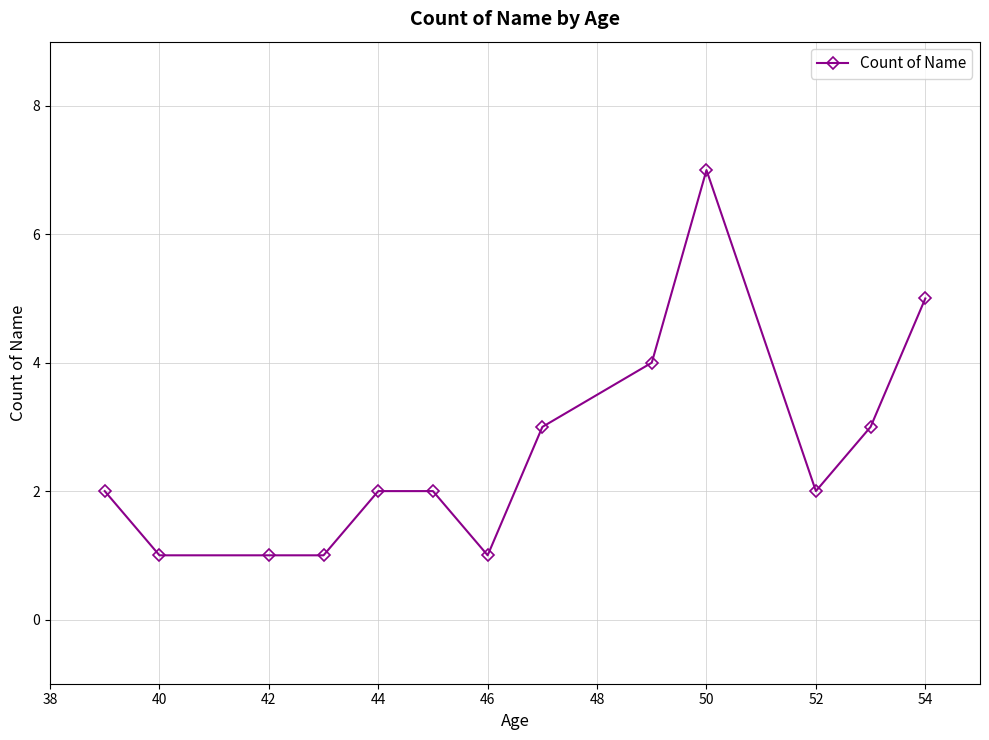

What is the sum of all values?

34